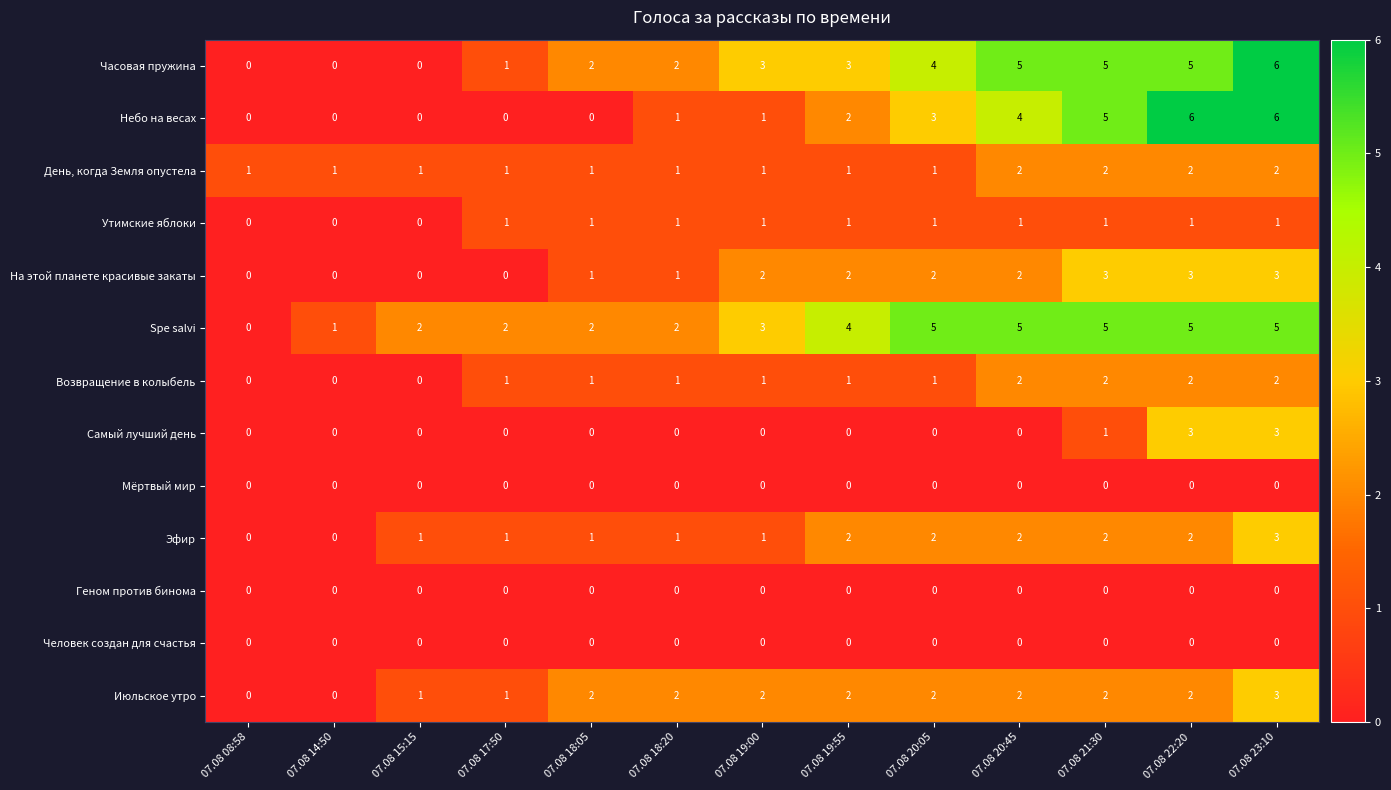

The Геном против бинома series shows 0 at 07.08 15:15. True or false?

True